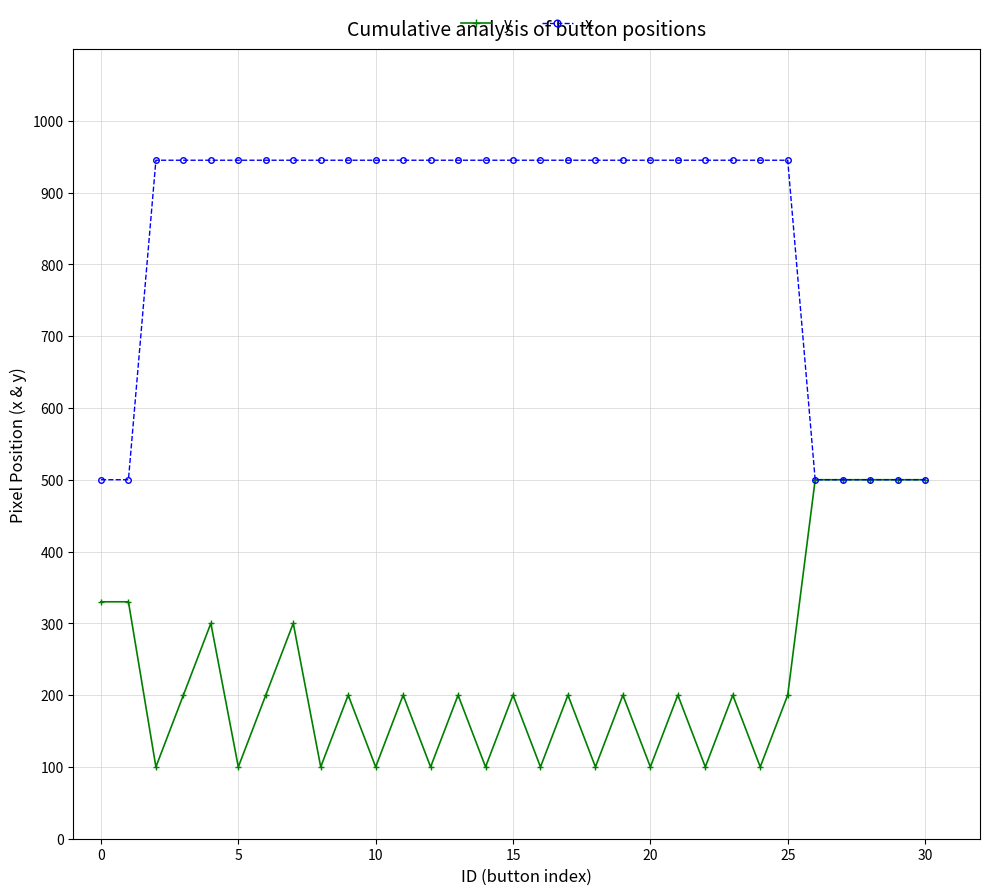

At how many categories does at least one series exceed 459?

31